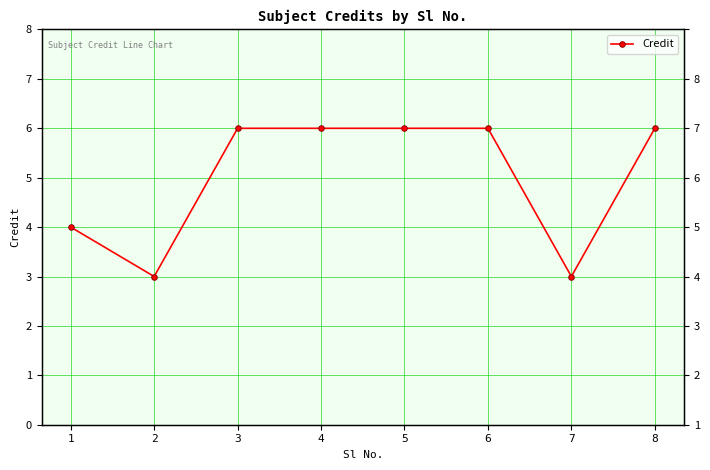

True or false: the data shows 6 at 6.

True